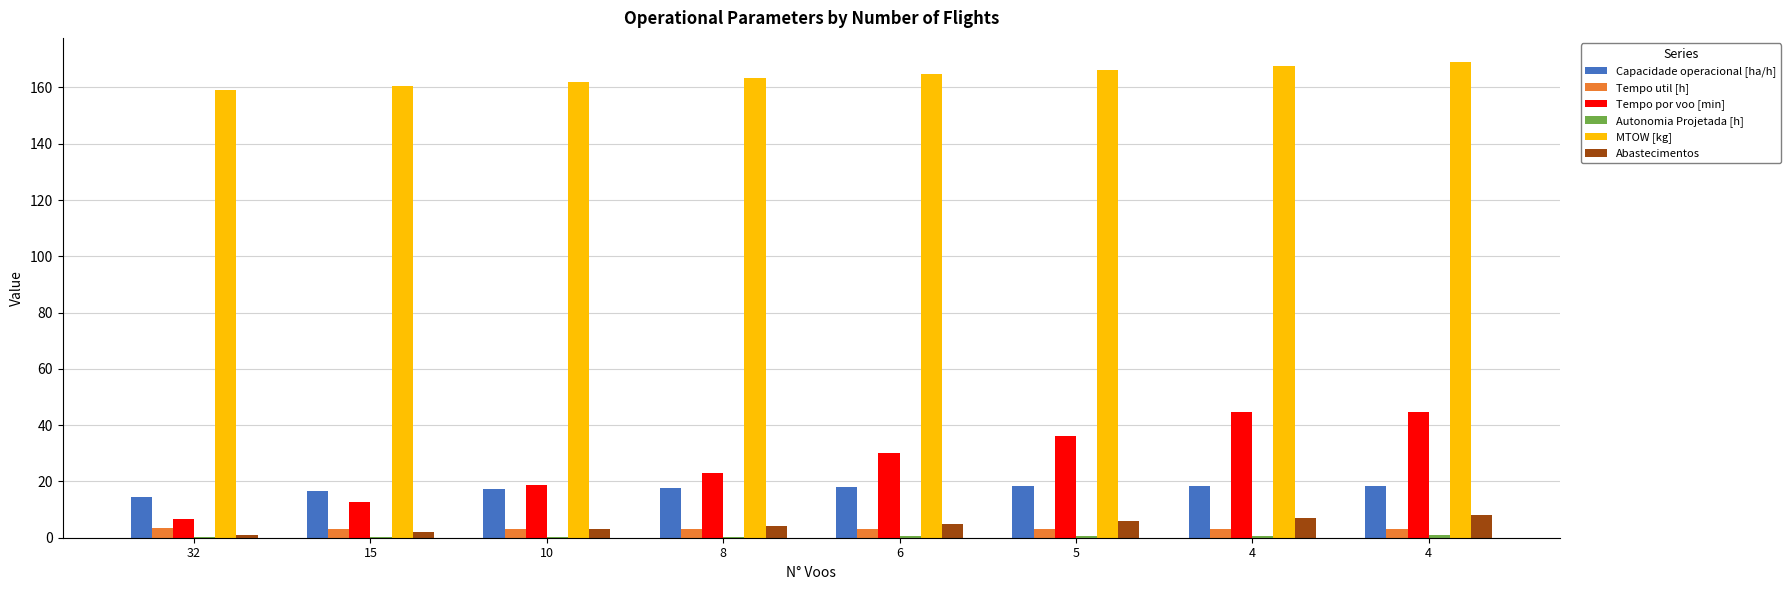

The Abastecimentos series shows 1.0 at 32. True or false?

True